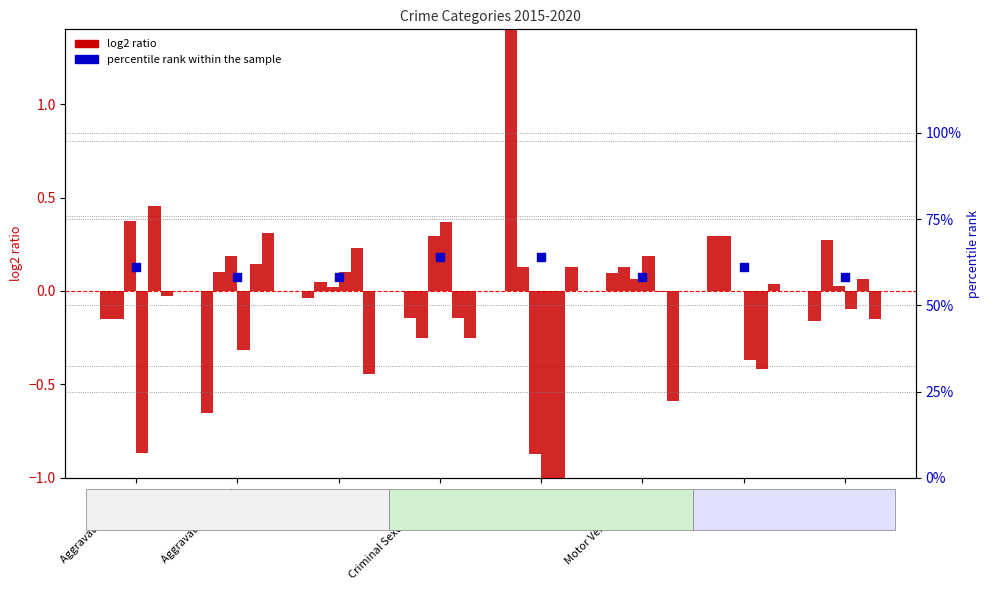

Which series has the largest total across all categories?

percentile rank within the sample